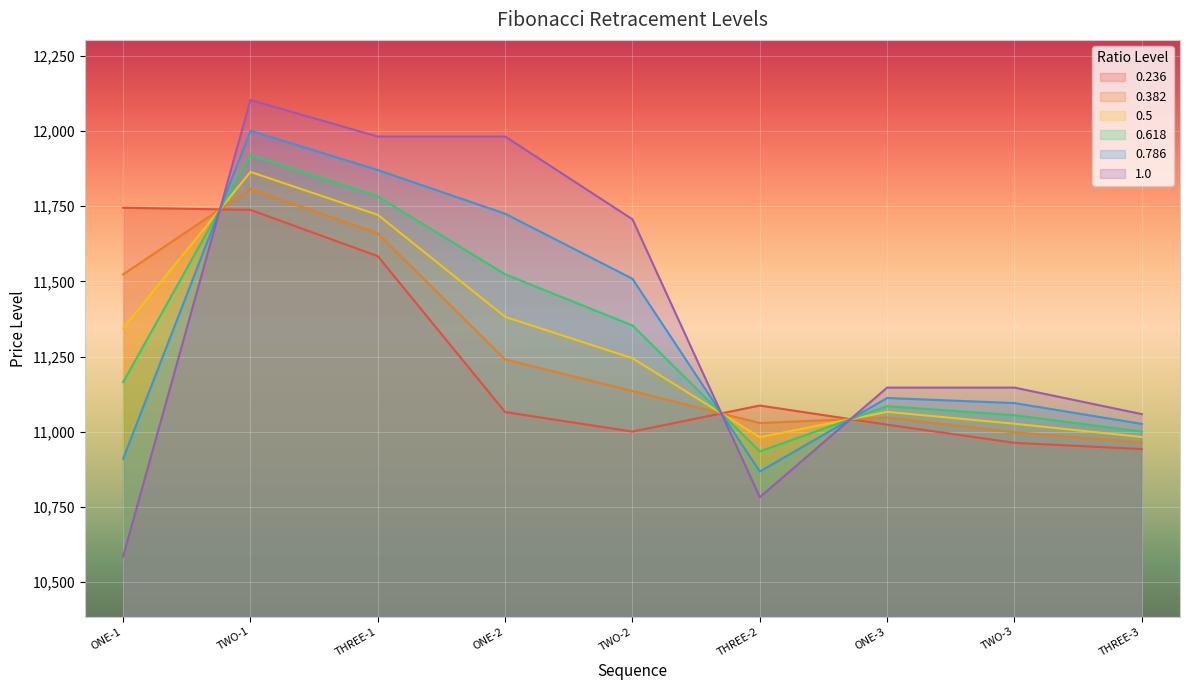

At how many categories does at least one series exceed 10732?

9